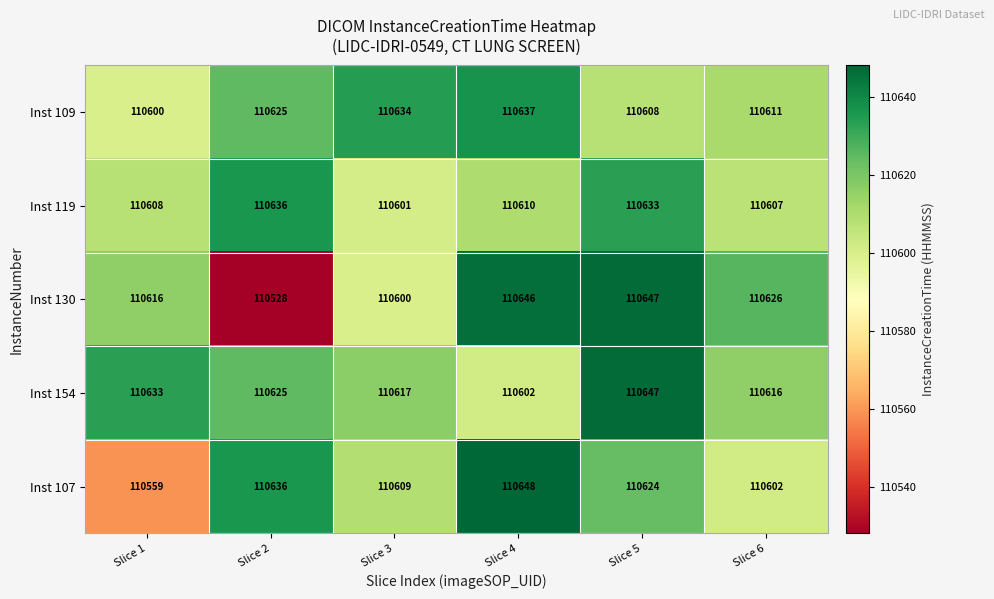

What is the spread (max minus min) of values at Slice 6?

24